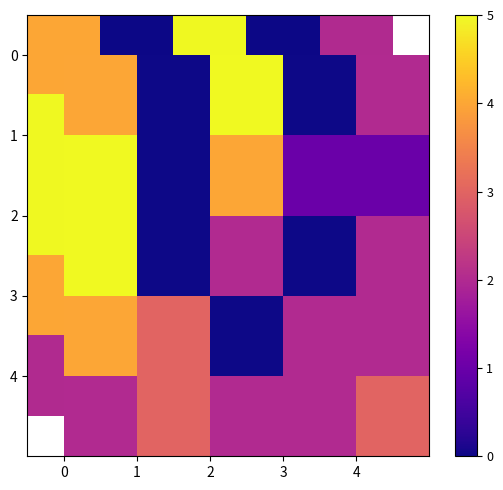

At which category does the chart reach its minimum across all series?

1